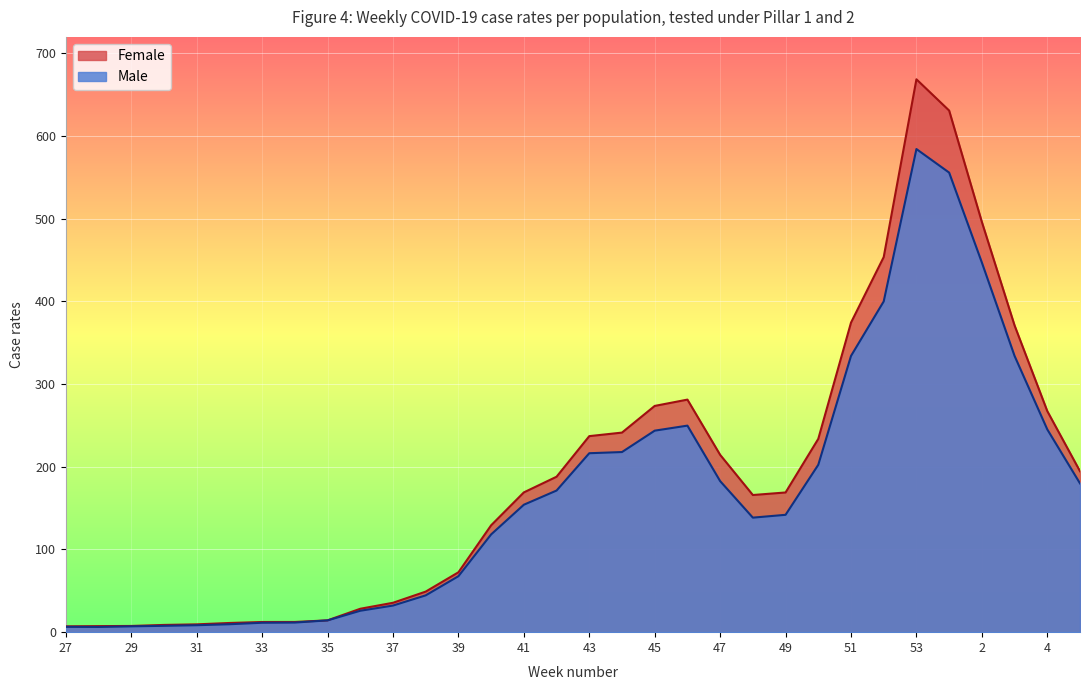

Is it true that Male equals 240.0 at 47?

False